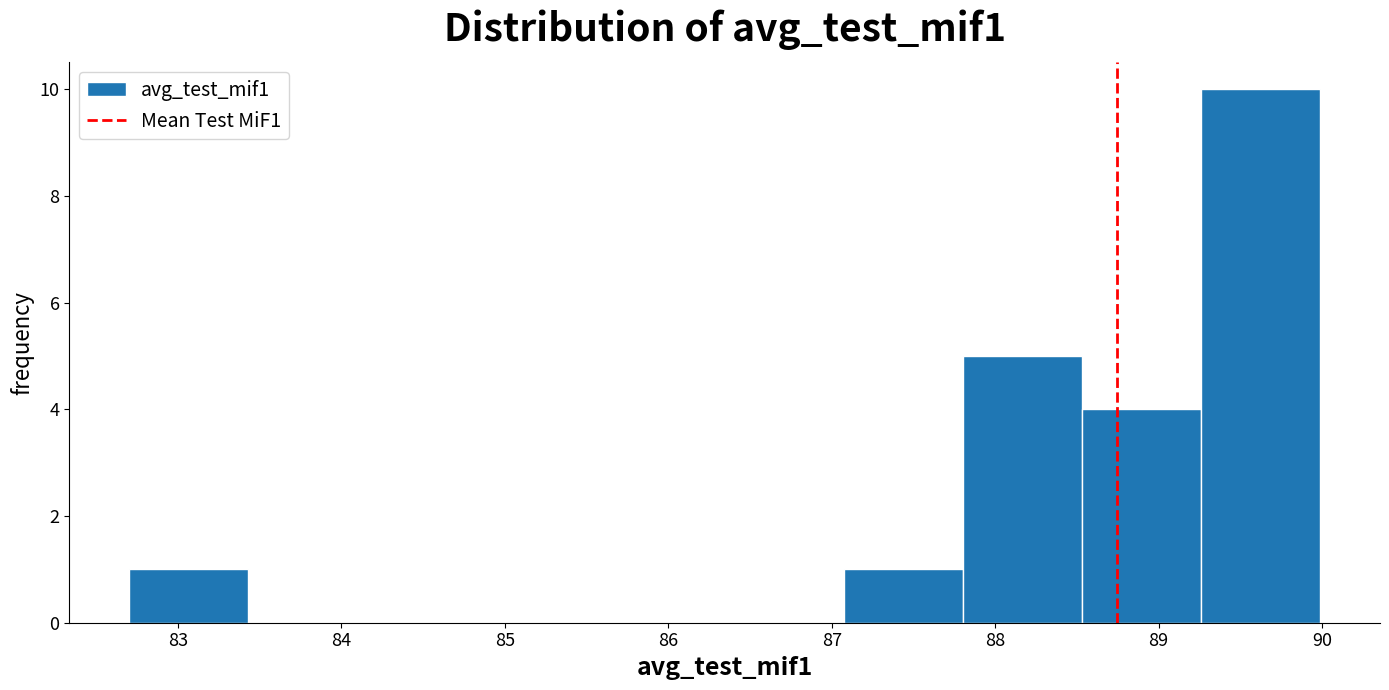

Reading left to right, list every bar in this chart as the range it spans on the x-axis followed by its height. Neither the bar edges nor the heights are printed on the chart, so give them approximately, as read against the axes.

82.7 to 83.4: 1
83.4 to 84.2: 0
84.2 to 84.9: 0
84.9 to 85.6: 0
85.6 to 86.3: 0
86.3 to 87.1: 0
87.1 to 87.8: 1
87.8 to 88.5: 5
88.5 to 89.3: 4
89.3 to 90.0: 10